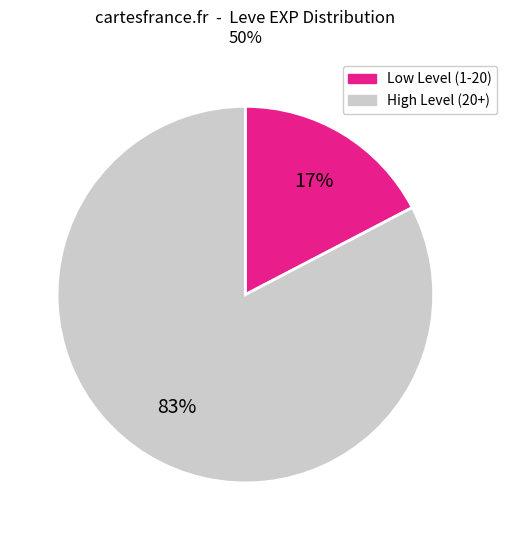

Does any single category account for the majority?

Yes